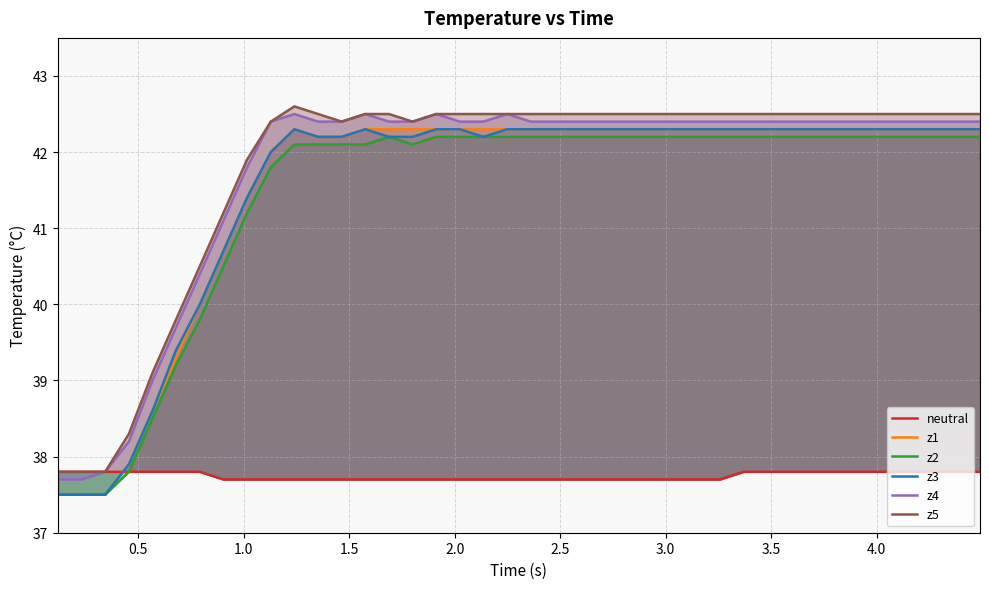

How many data points in z4 are less than 42?

9